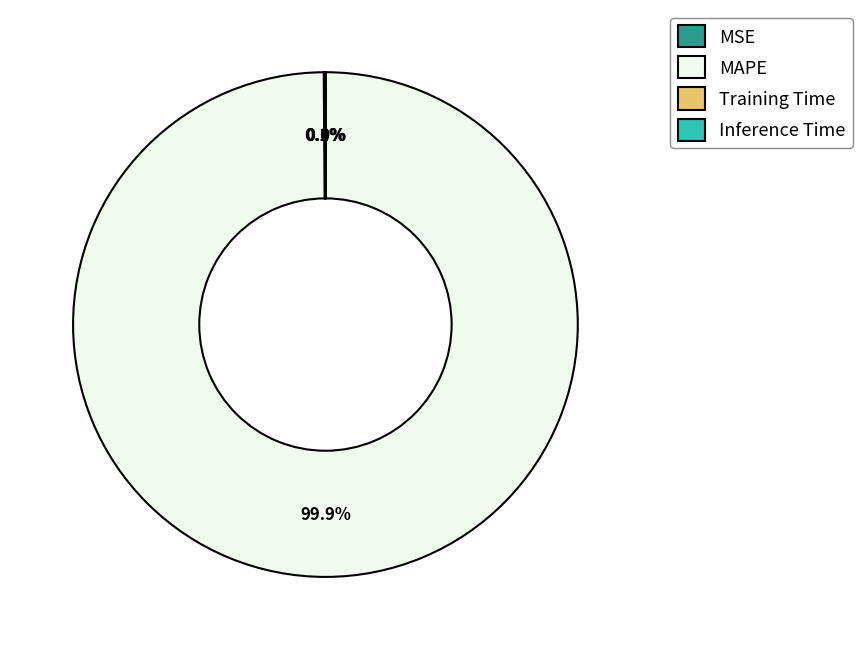

What is the majority slice?

MAPE